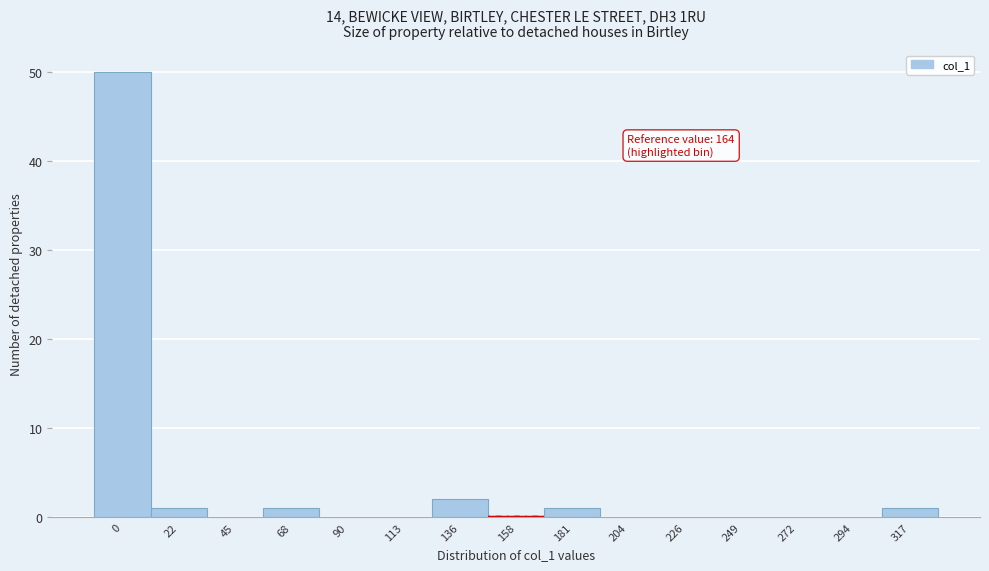

Reading left to right, transcribe all the data shown in this chart.

0=50	22=1	45=0	68=1	90=0	113=0	136=2	158=0	181=1	204=0	226=0	249=0	272=0	294=0	317=1